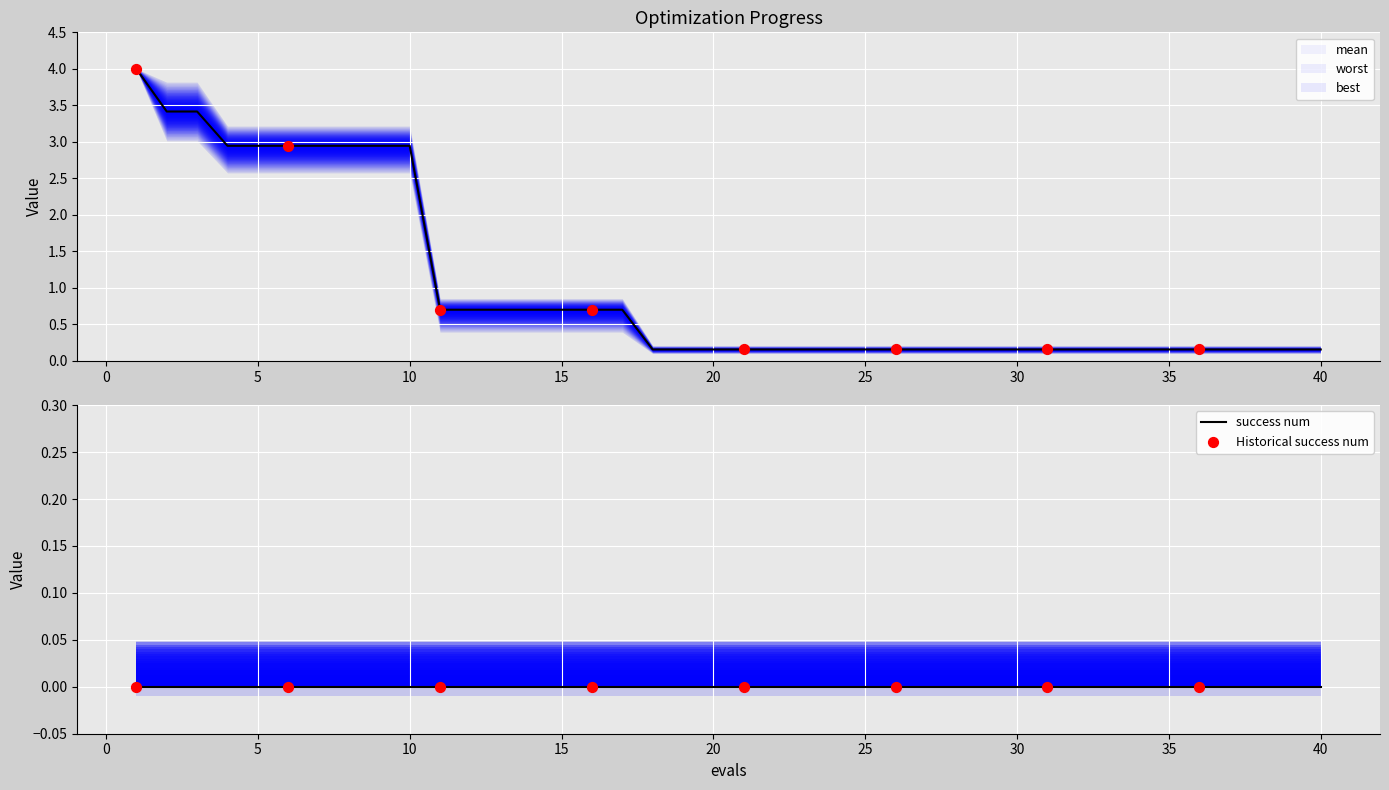

Which series has the widest spread of Y values?

best